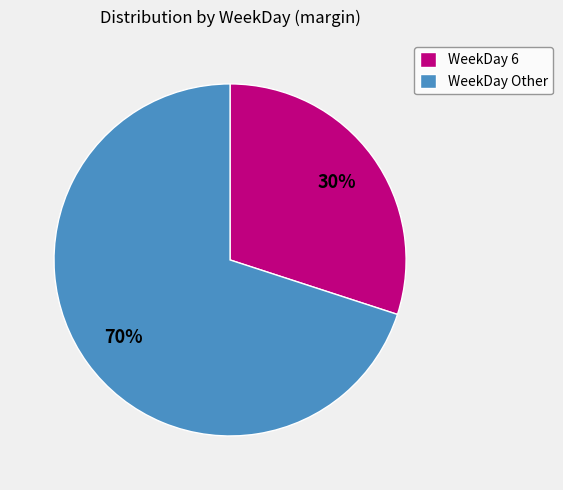

Does any single category account for the majority?

Yes